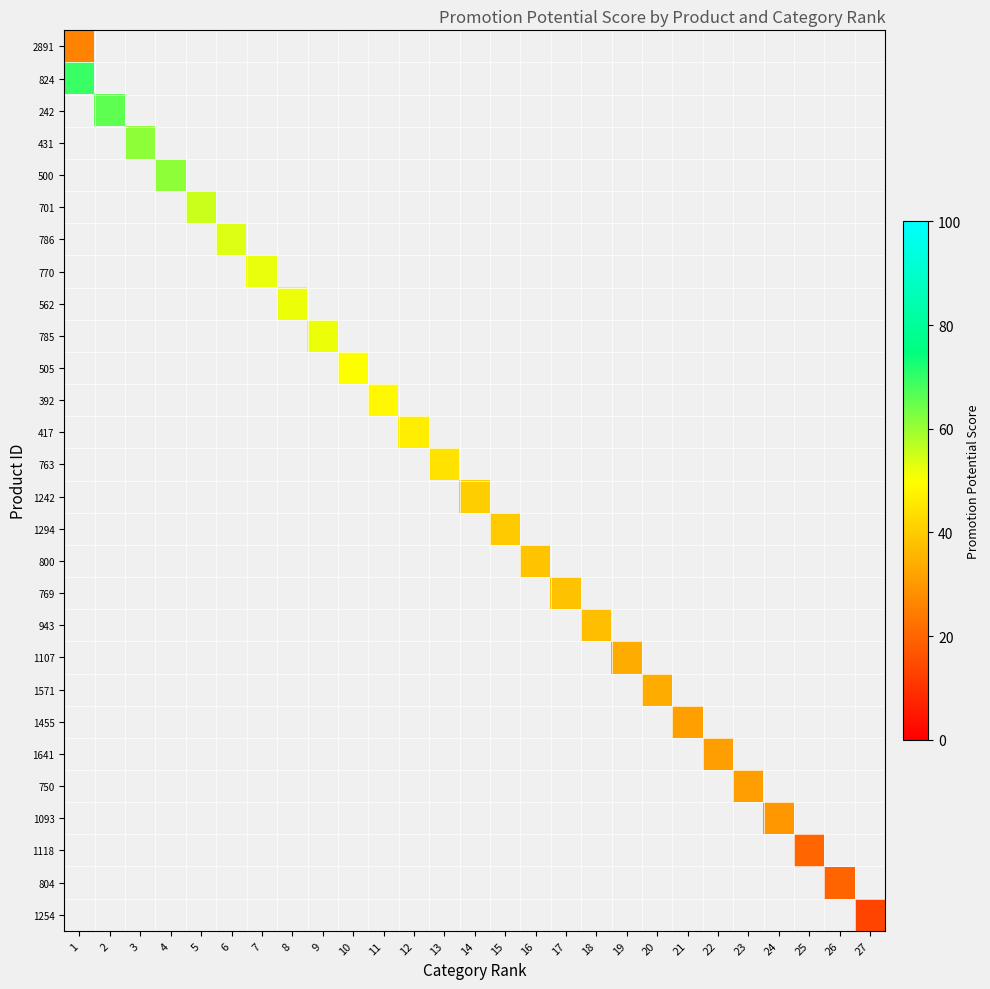

What is the greatest value displayed?

69.3